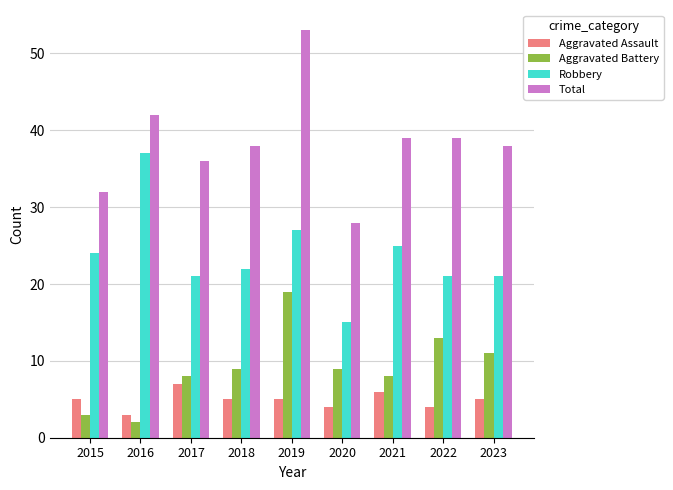

Rank the series at 2019 from highest to lowest value.

Total, Robbery, Aggravated Battery, Aggravated Assault